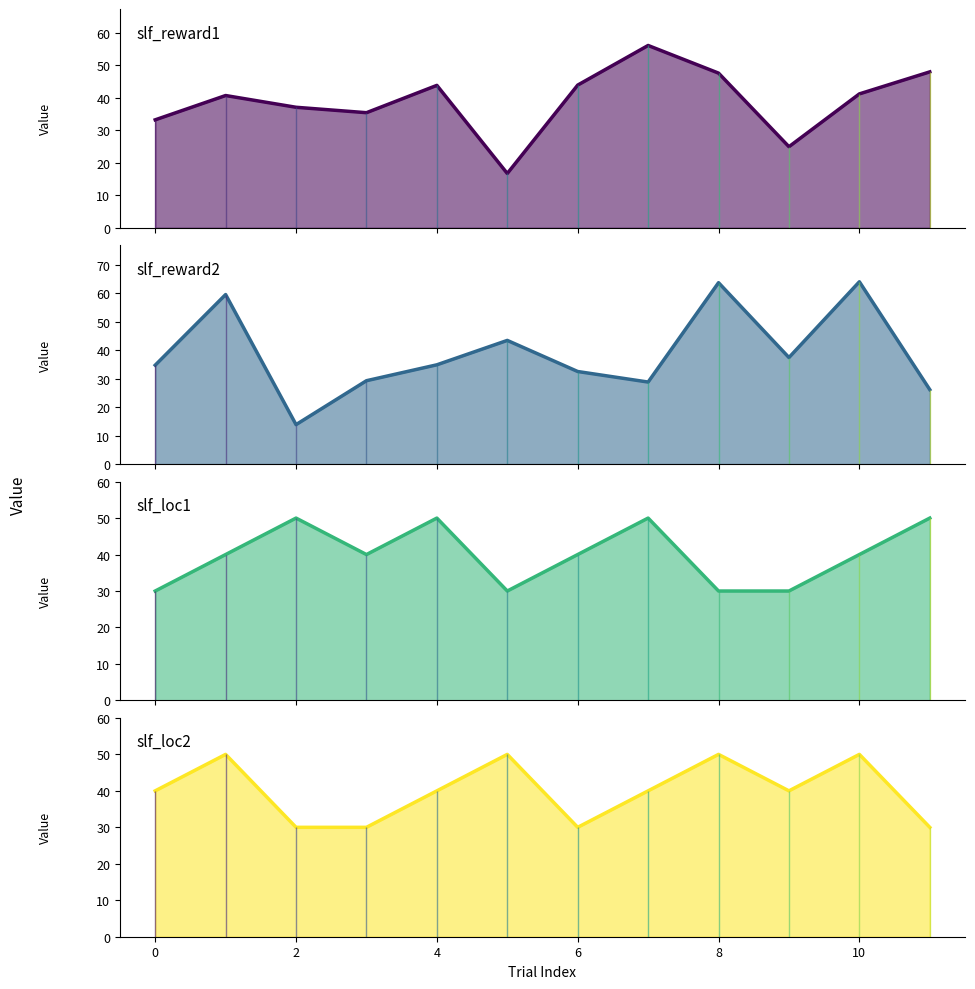

How many data points in slf_reward2 (line) are above 34?

7